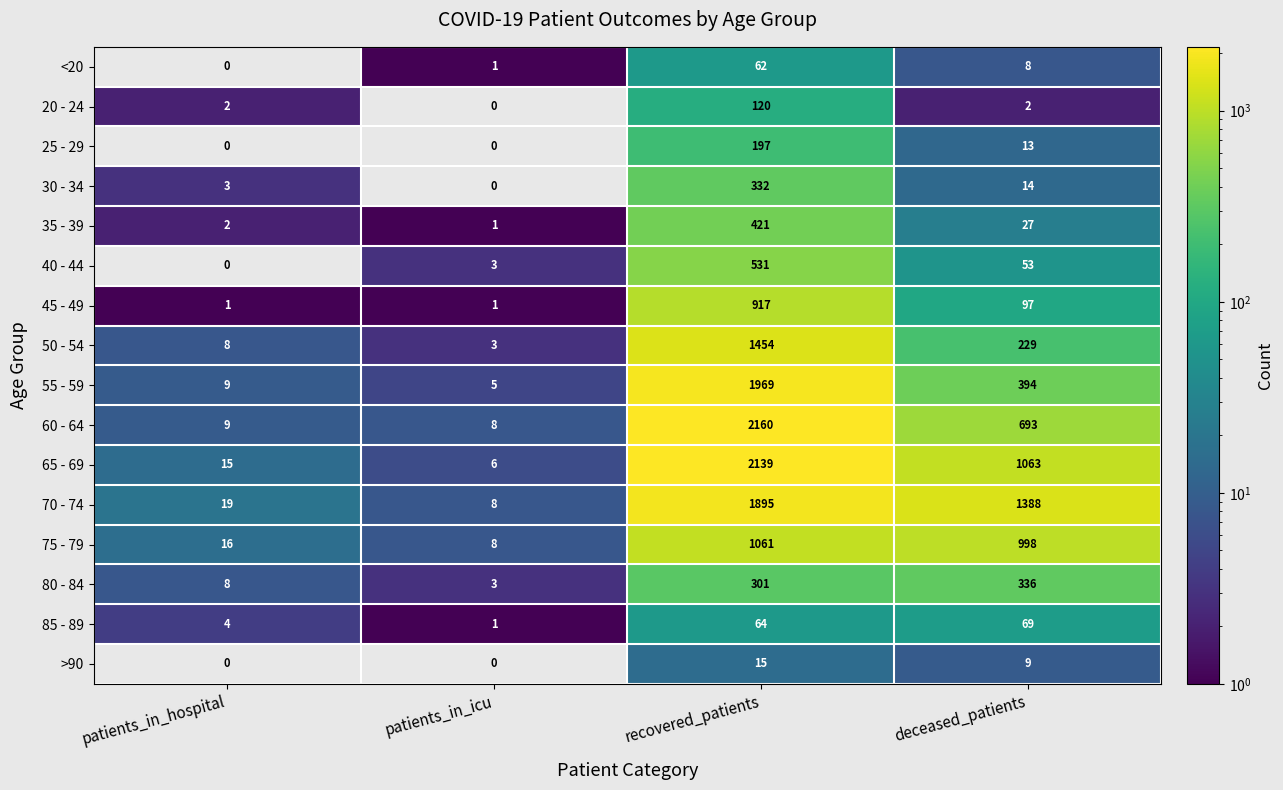

Which series has the largest range (max minus min)?

60 - 64